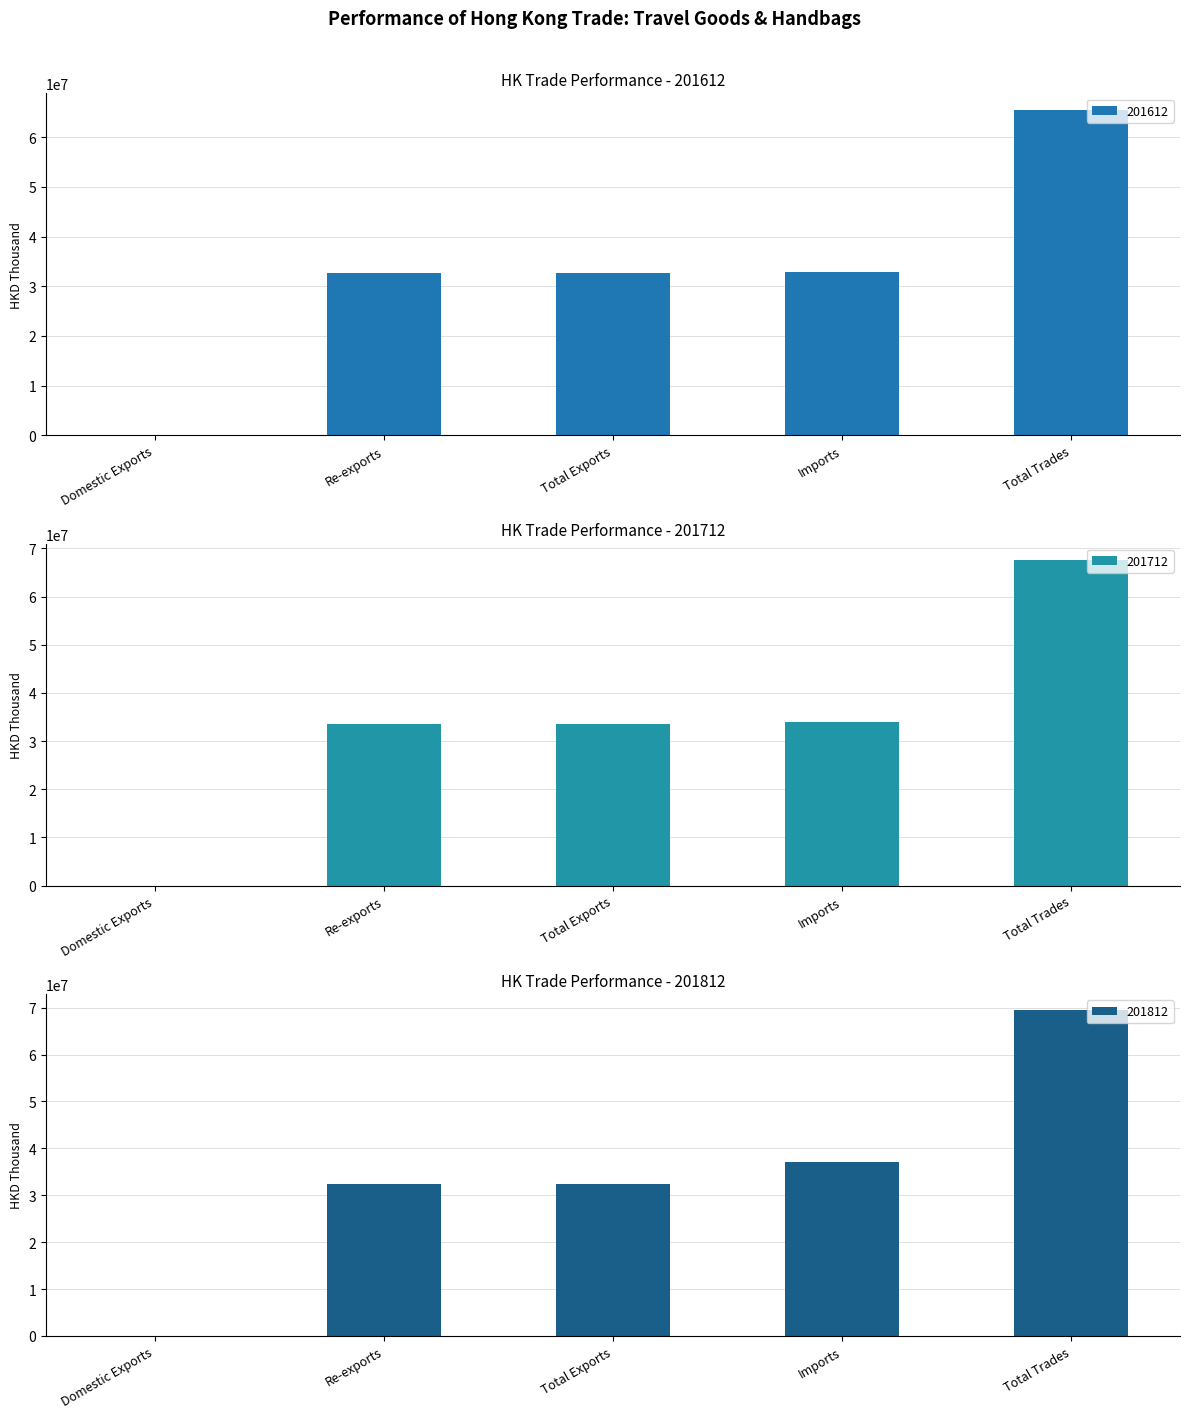

What position from the right is Domestic Exports?

5